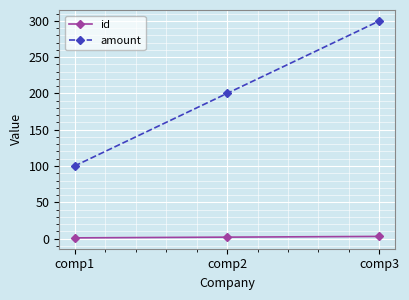

List the series in order of their overall mean, highest first.

amount, id